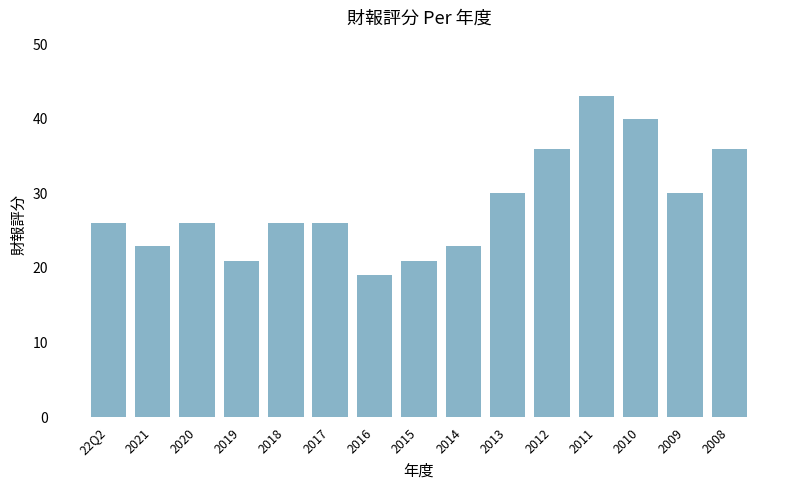

Does the chart contain stacked bars?

No